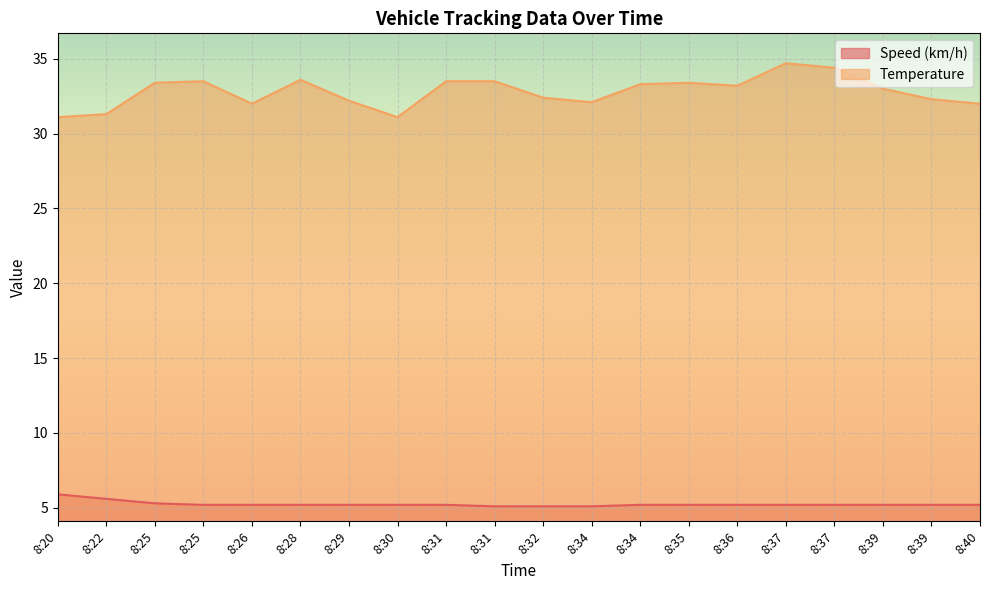

What is the total value across all series at 8:29?

37.4